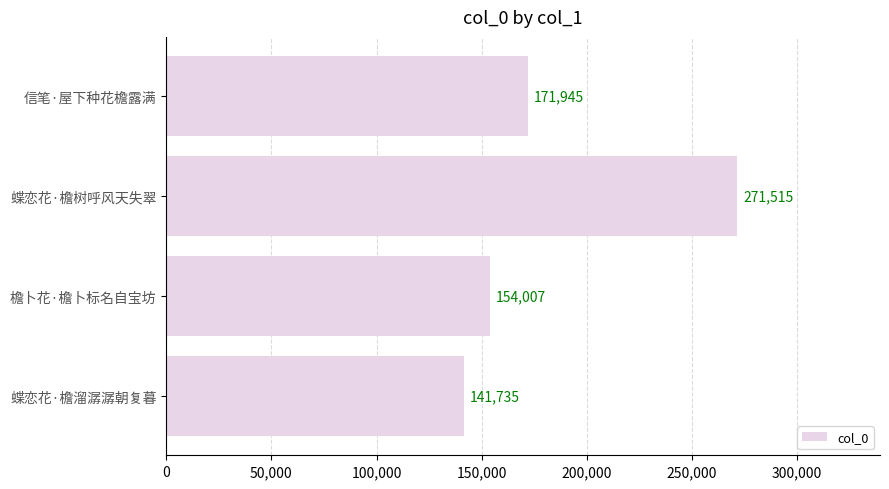

Which category has the highest value across all series?

蝶恋花·檐树呼风天失翠